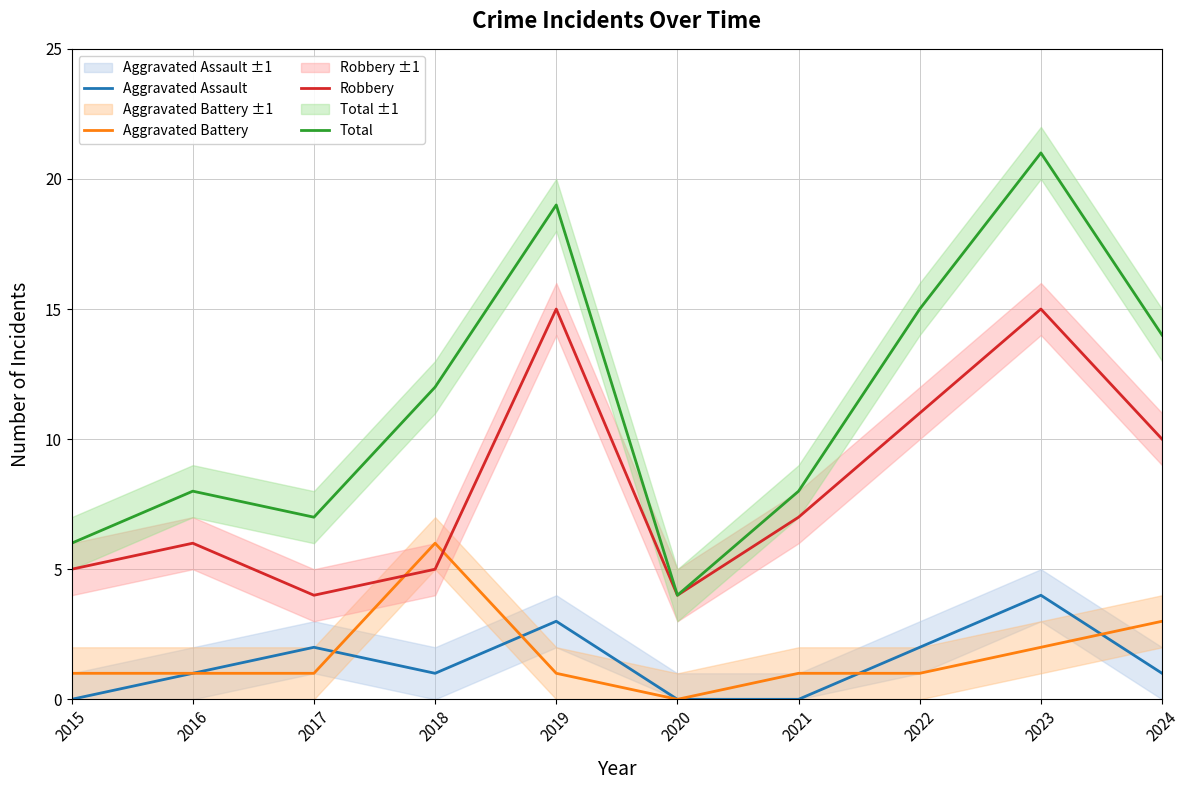

Is it true that Aggravated Assault equals 1 at 2022?

False